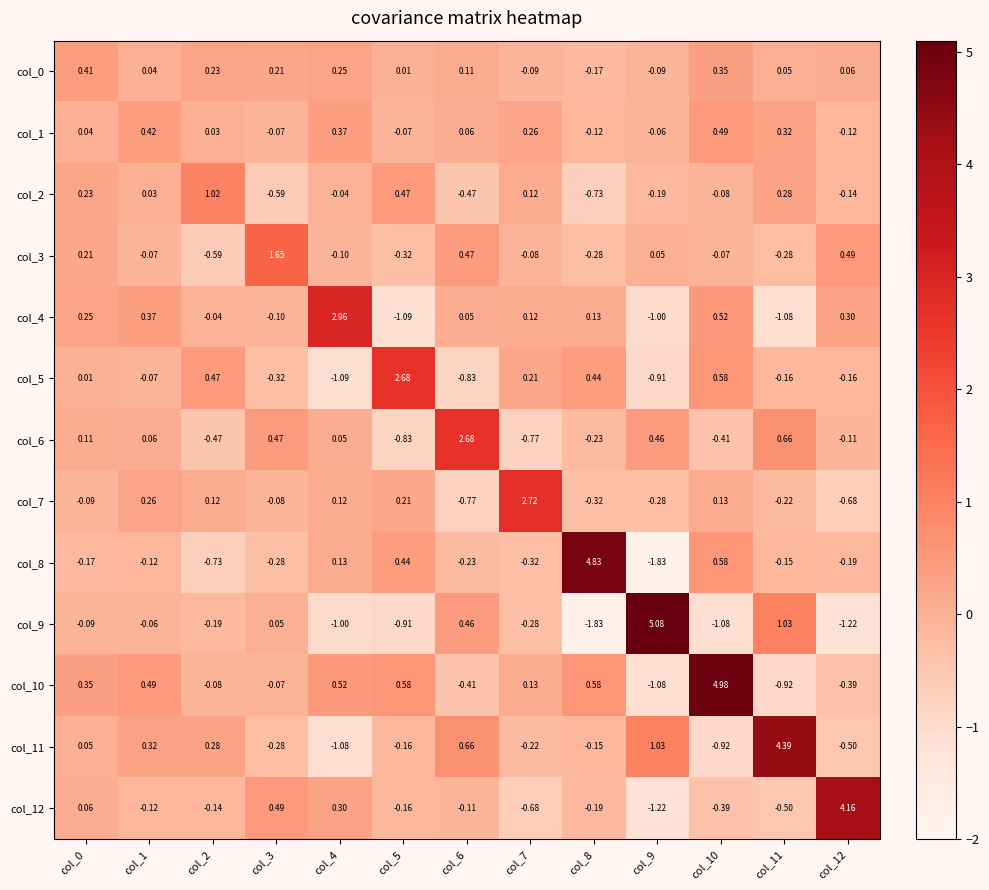

Is the value of col_3 at col_11 greater than the value of col_6 at col_6?

No